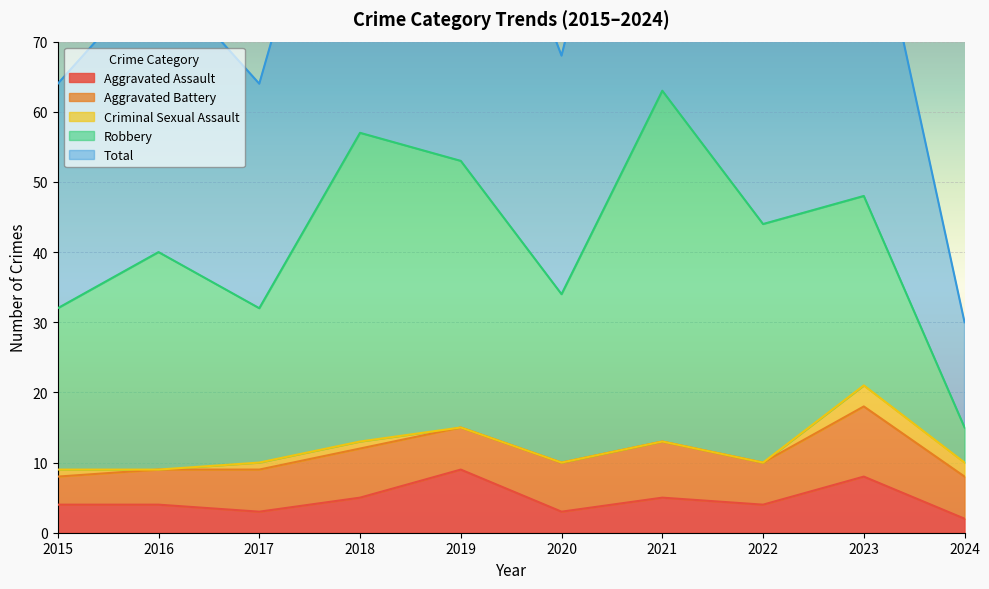

What is the sum of all Aggravated Battery values?

65